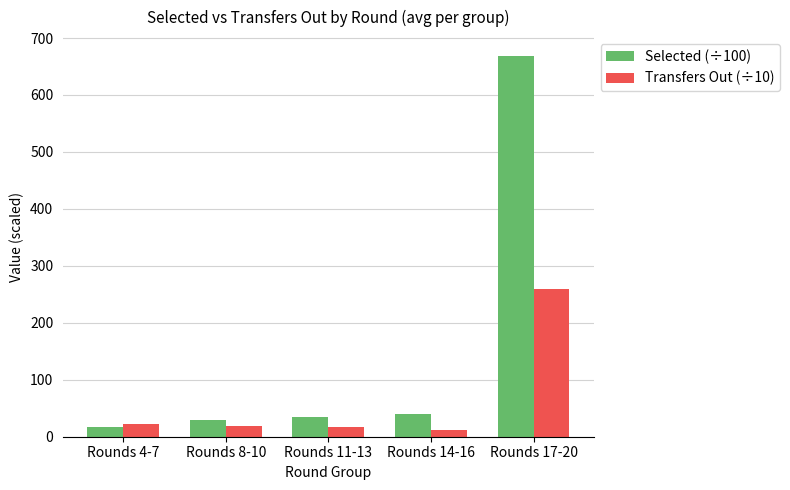

At which category is the sum across all series the highest?

Rounds 17-20